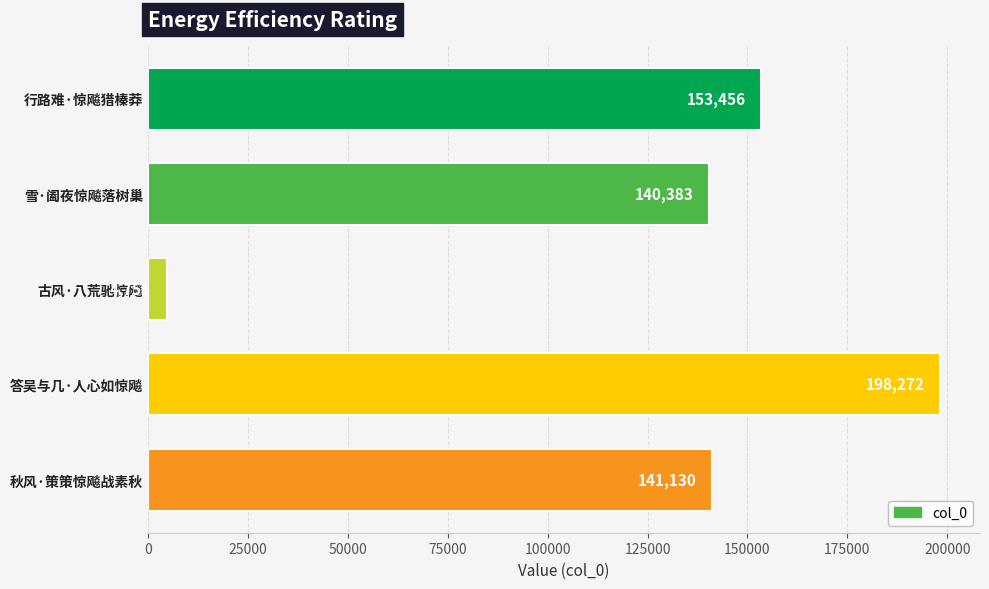

Does the chart contain stacked bars?

No